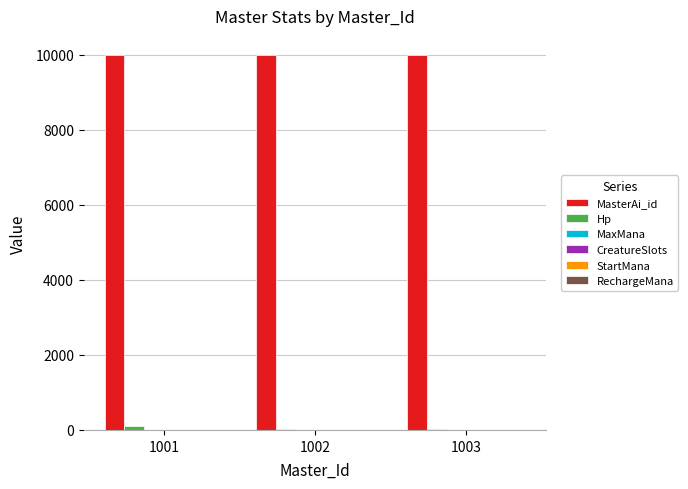

The MasterAi_id series shows 10002 at 1002. True or false?

True